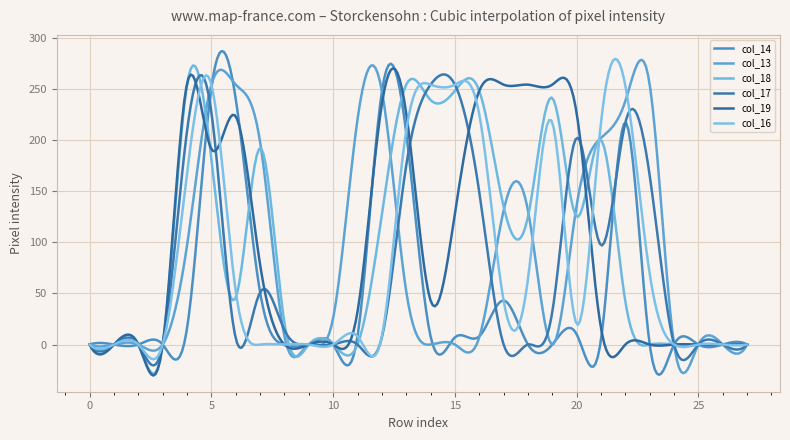

List the labels in order of col_13 value, smallest first.

0, 1, 2, 3, 9, 14, 15, 19, 24, 25, 26, 27, 16, 8, 10, 13, 4, 17, 18, 20, 7, 21, 11, 22, 12, 5, 6, 23